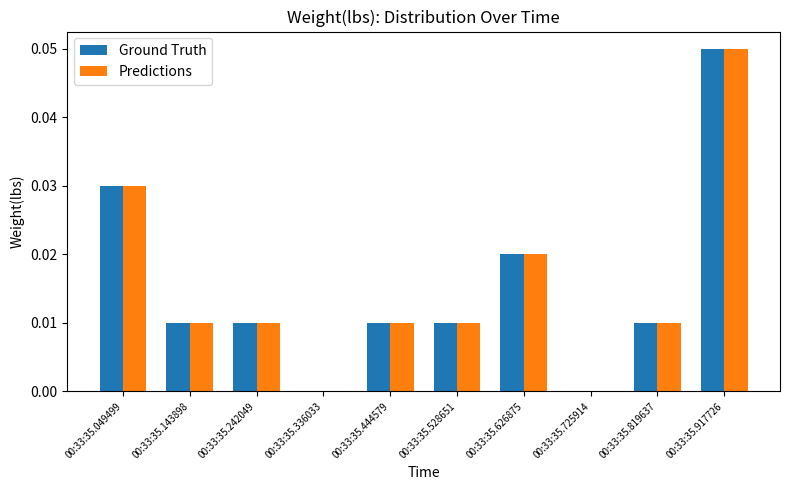

Is it true that Ground Truth equals 0.0 at 00:33:35.725914?

True